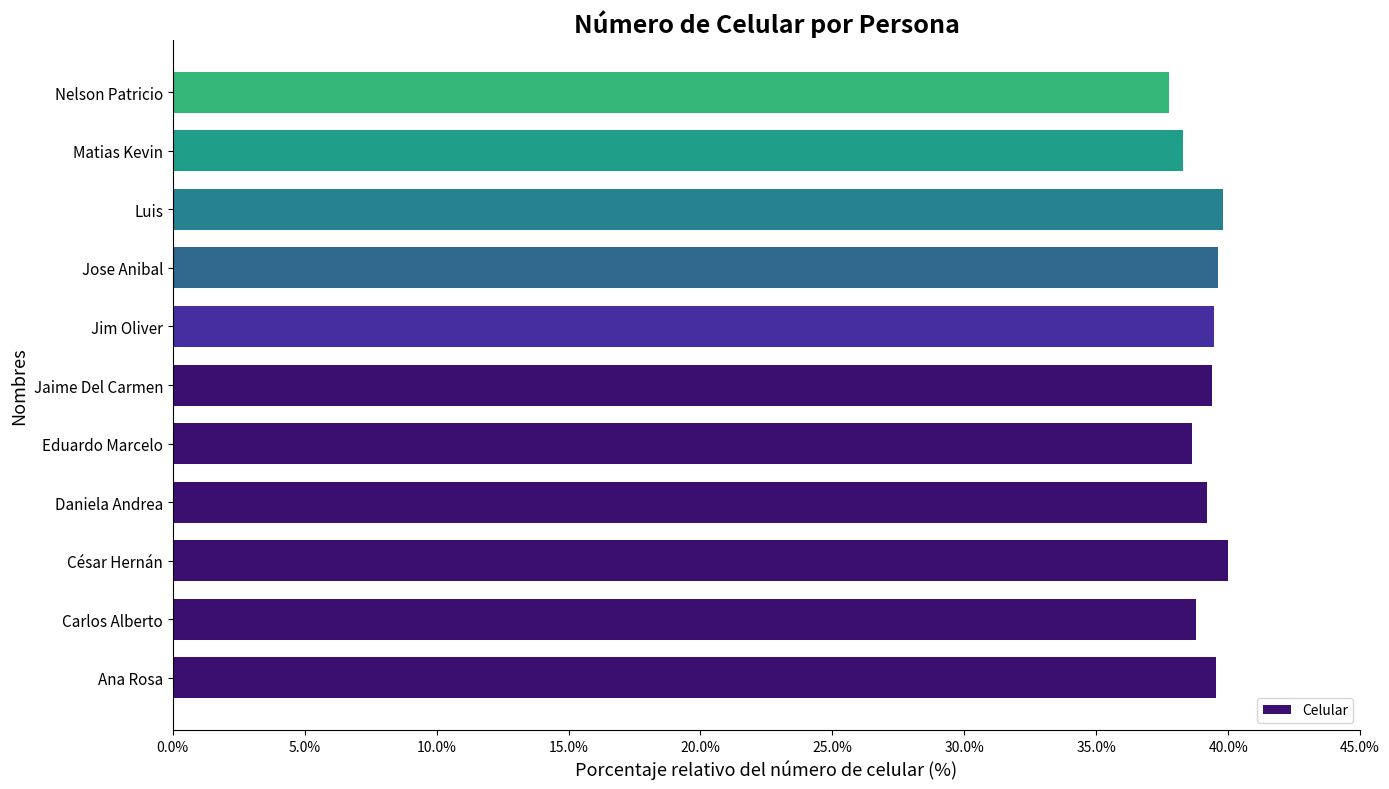

What is the difference between the maximum and minimum values?

2.2